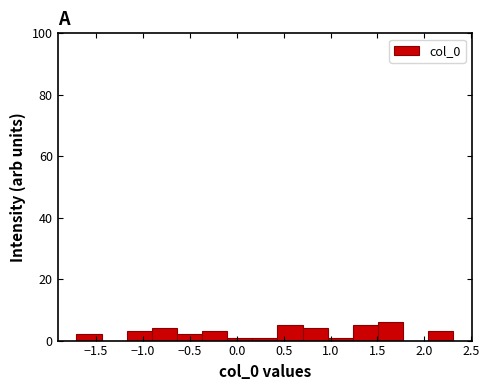

How tall is the bar that spans -1.70 to -1.45 on the x-axis? Neither the bar edges nor the heights are printed on the chart, so give them approximately, as read against the axes.

2